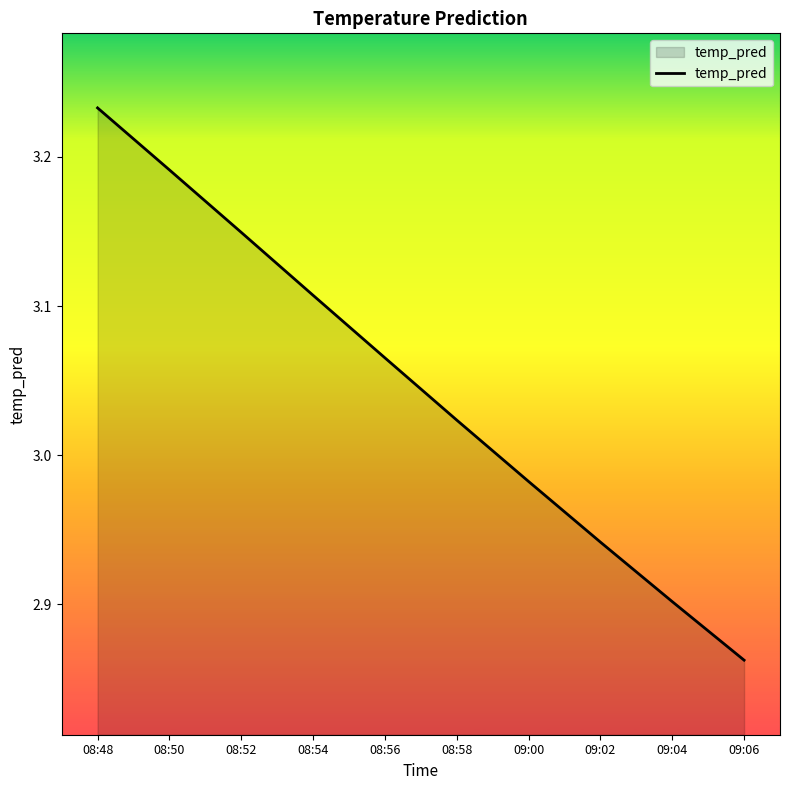

What is the difference between the values at 08:50 and 09:06?

0.3